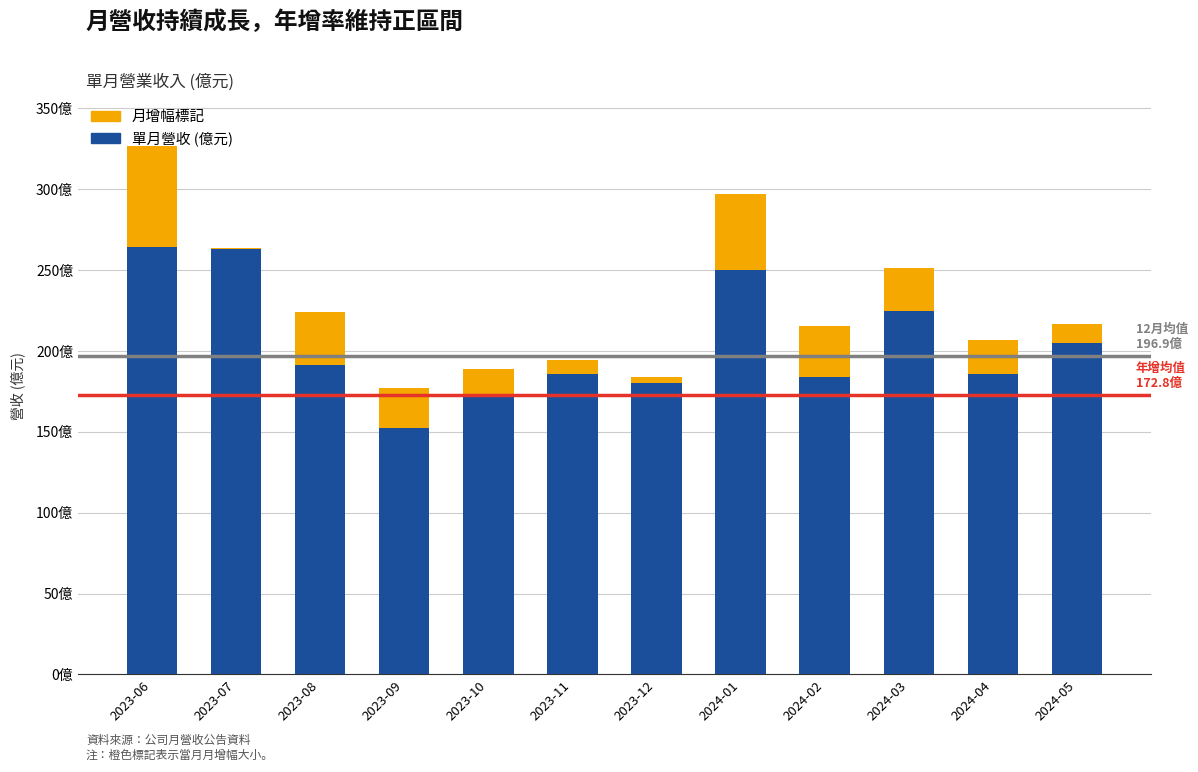

Are the bars grouped side by side (vs. stacked)?

No